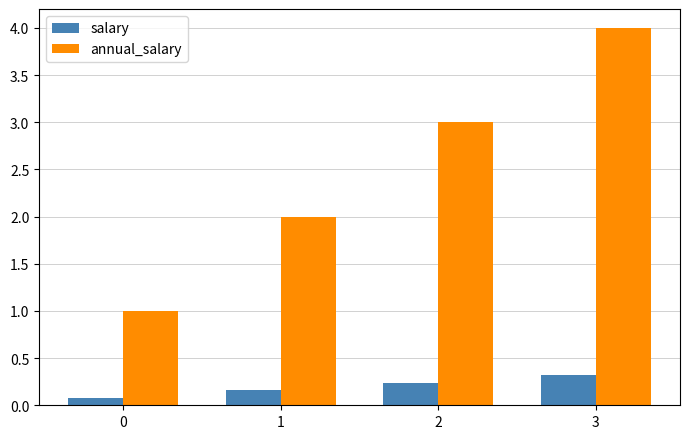

Read the annual_salary value at 0.

1.0